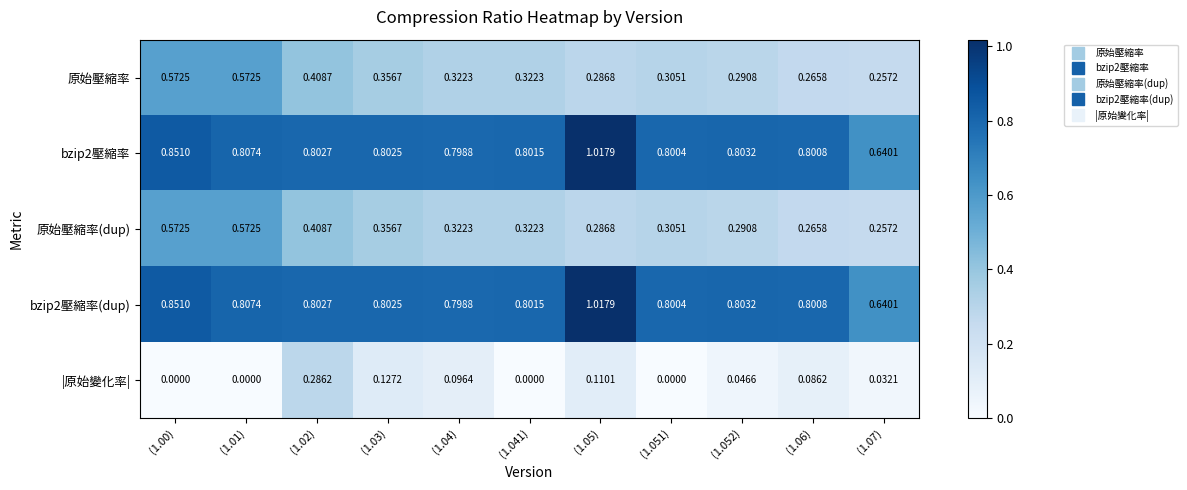

Is the value of |原始變化率| at (1.02) greater than the value of bzip2壓縮率 at (1.07)?

No